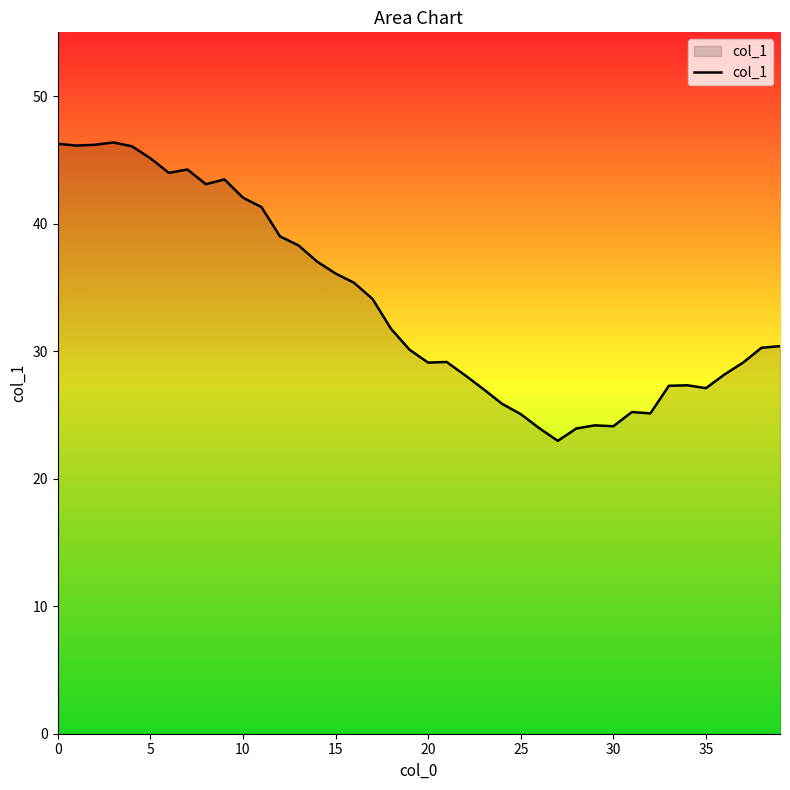

How many series are shown in this chart?

1